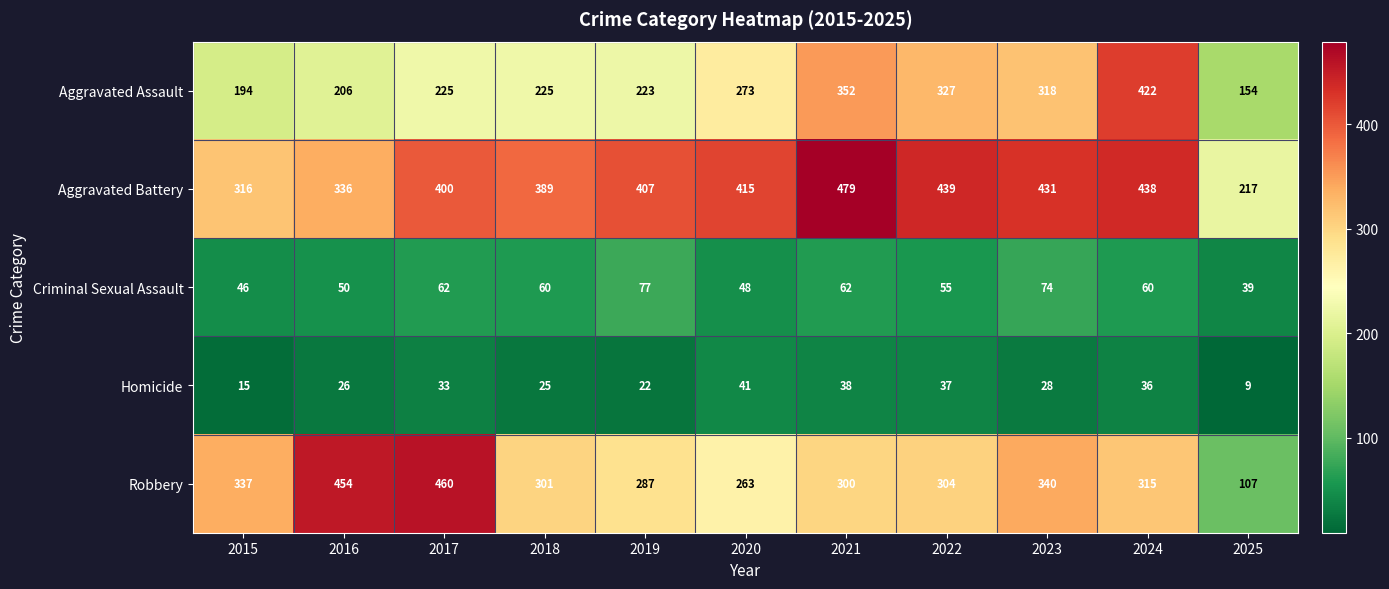

Between 2023 and 2025, which series saw the biggest shift?

Robbery